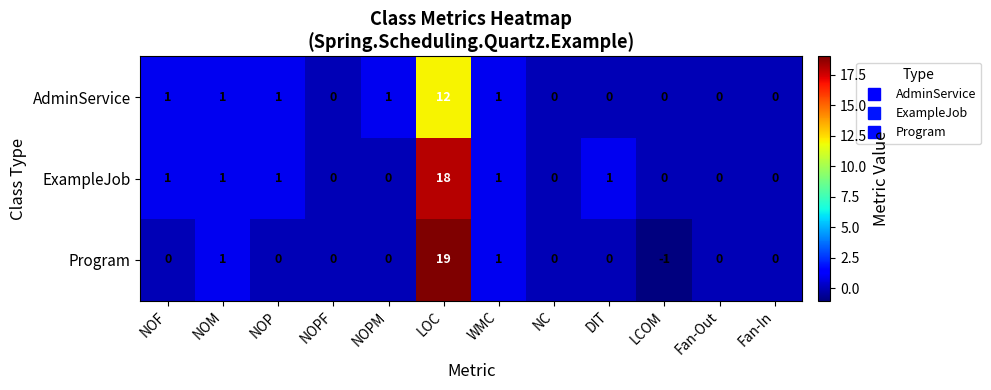

List the series in order of their overall mean, highest first.

ExampleJob, Program, AdminService